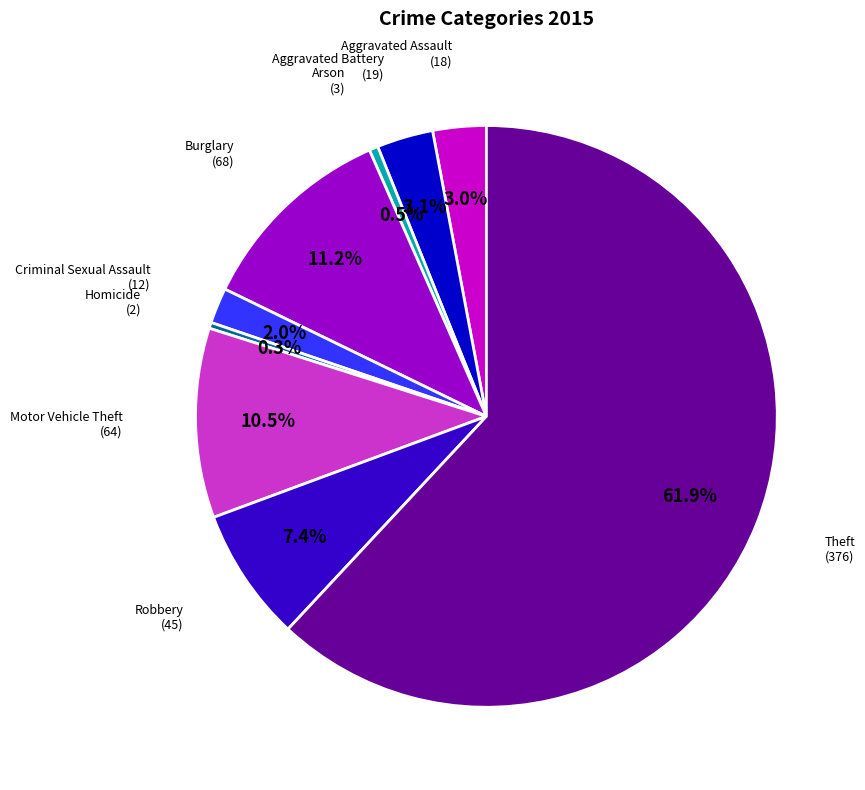

What is the largest slice in the pie chart?

Theft